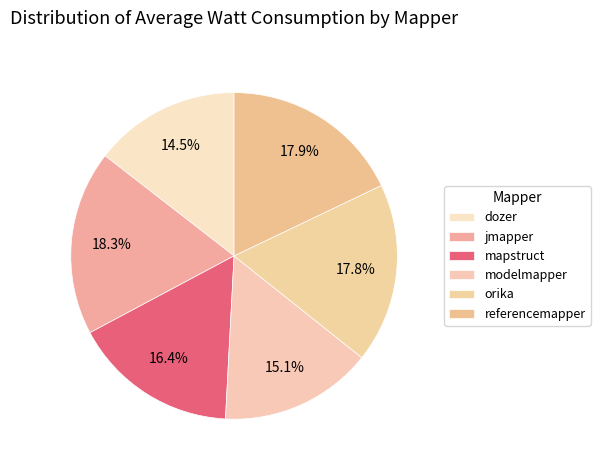

How many slices are in this pie chart?

6